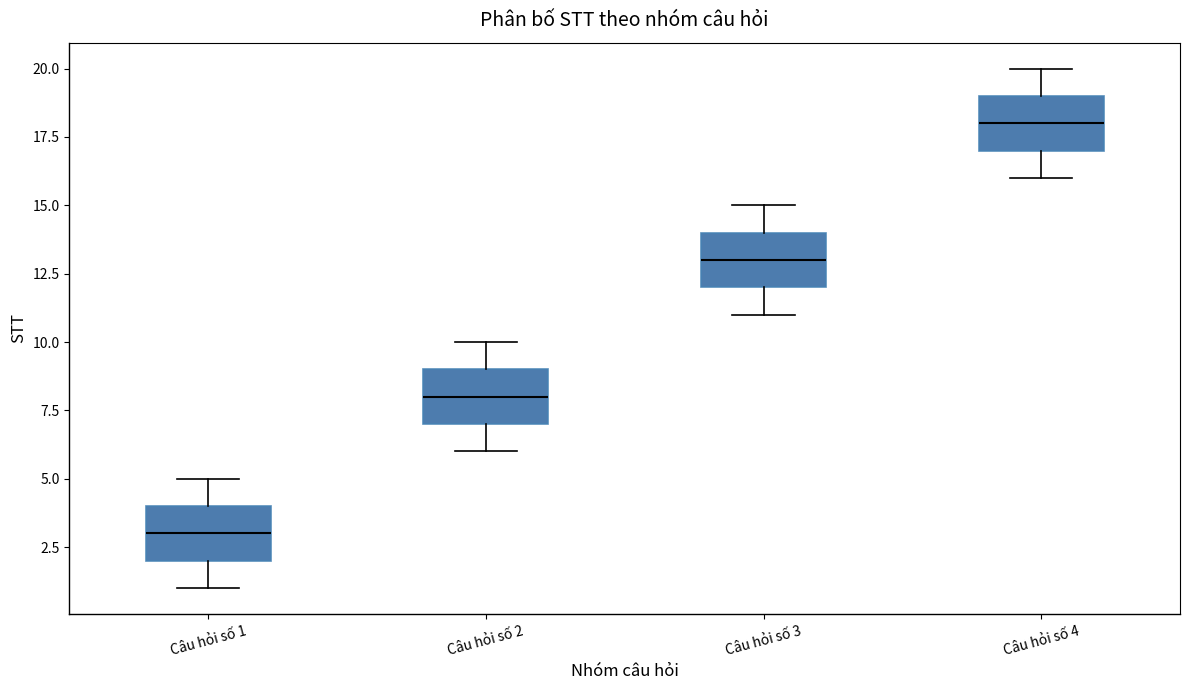

Reading left to right, read every box against the y-axis: the position of its median line, the range the box covers, and the ends of its whiskers. The values are not printed on the chart, so give them approximately, as read against the axis.

Câu hỏi số 1: median 3, box 2 to 4, whiskers 1 to 5
Câu hỏi số 2: median 8, box 7 to 9, whiskers 6 to 10
Câu hỏi số 3: median 13, box 12 to 14, whiskers 11 to 15
Câu hỏi số 4: median 18, box 17 to 19, whiskers 16 to 20